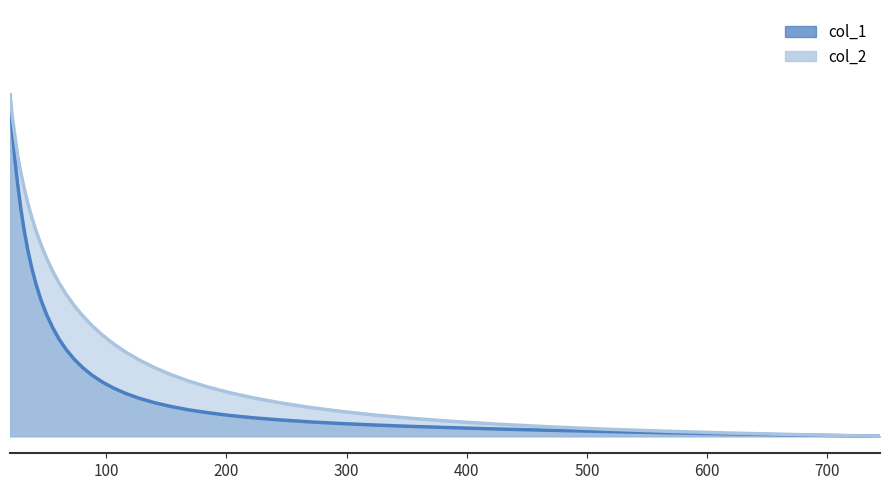

What is the difference between the maximum and second lowest values in the col_2 series?

1.0